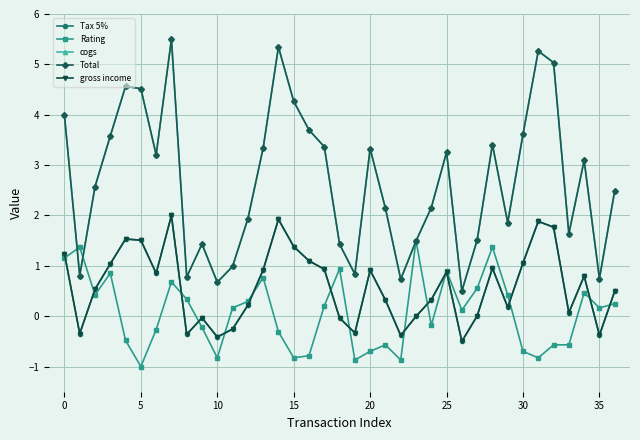

Is this an area chart (filled region under the line)?

No